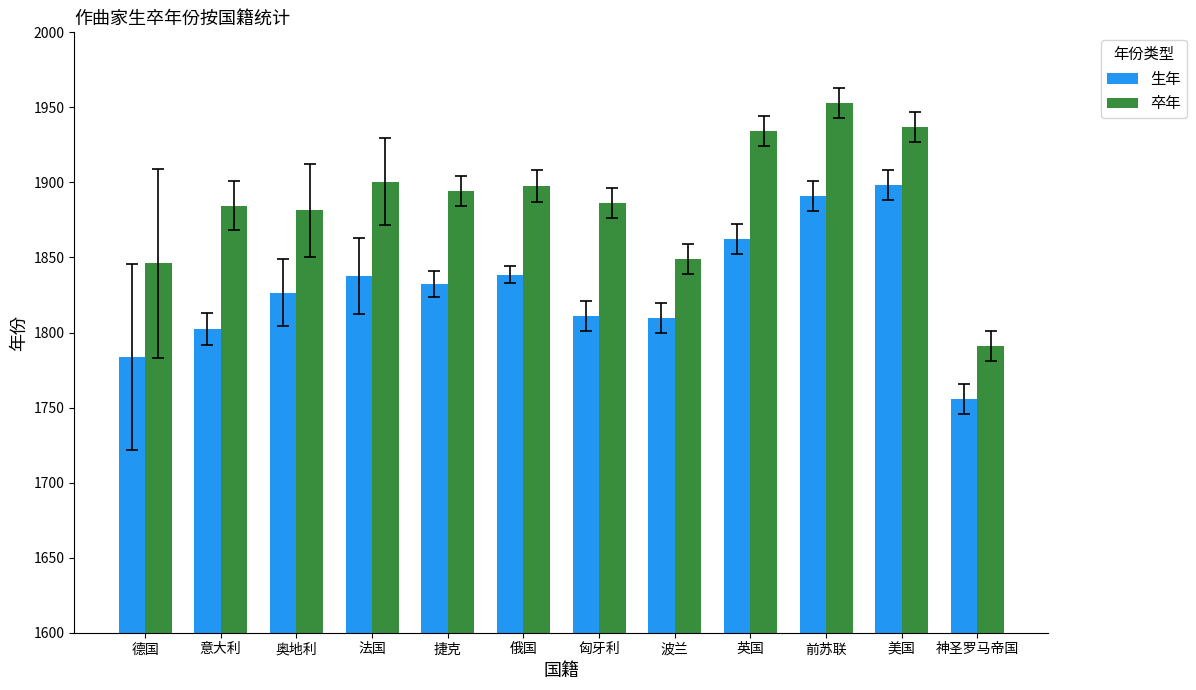

What is the sum of the 卒年 values at 奥地利 and 波兰?

3730.5